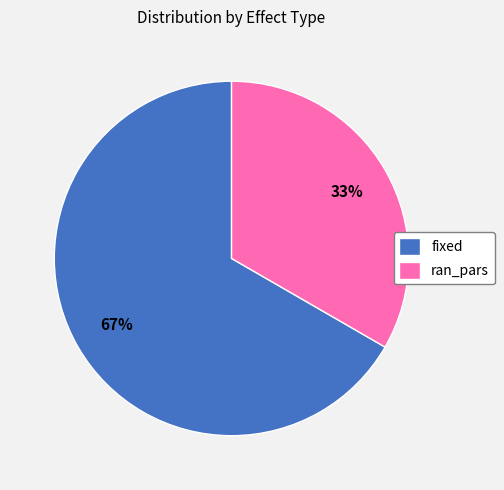

To the nearest percent, what portion does fixed represent?

67%